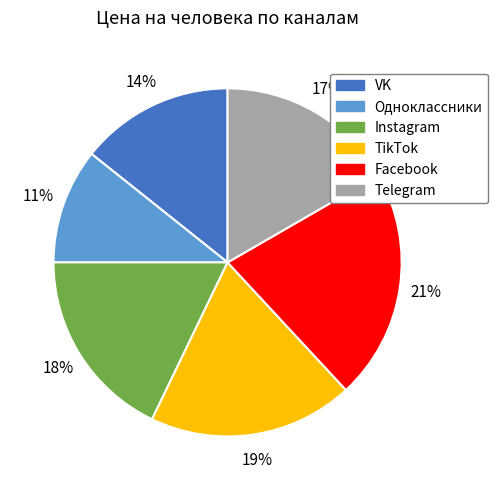

Approximately how many times larger is the value at Telegram compared to Instagram?

0.9